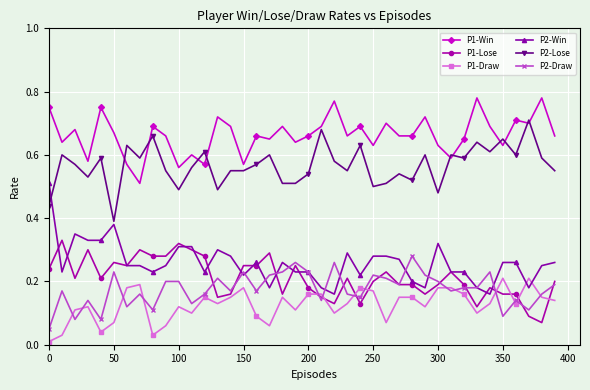

True or false: P2-Draw and P2-Lose intersect in this chart.

False